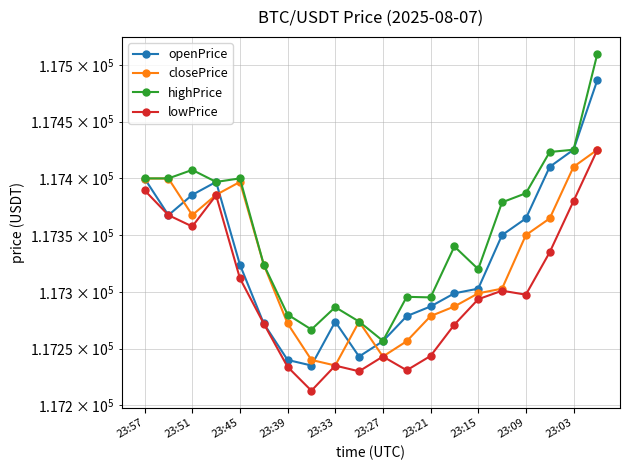

How many interior local peaks does the highPrice series have?

5